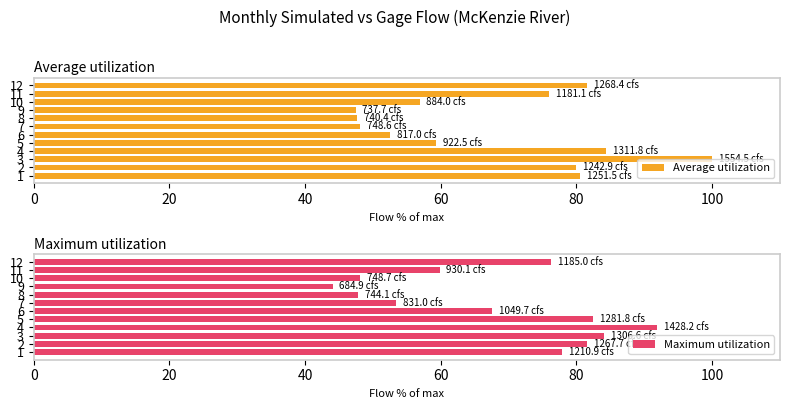

Which series has the largest range (max minus min)?

Average utilization